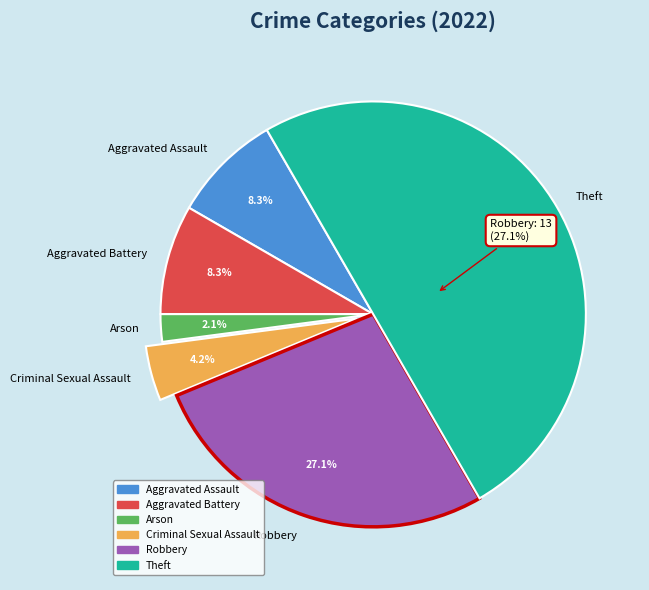

True or false: Aggravated Battery accounts for 15% of the total.

False